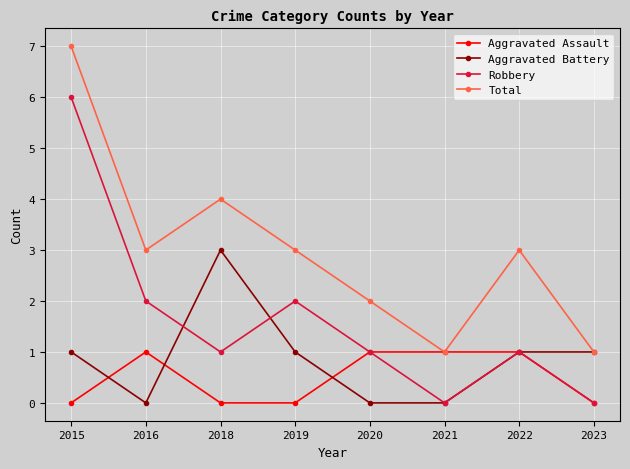

True or false: Aggravated Assault has more than 0 interior local peaks.

True